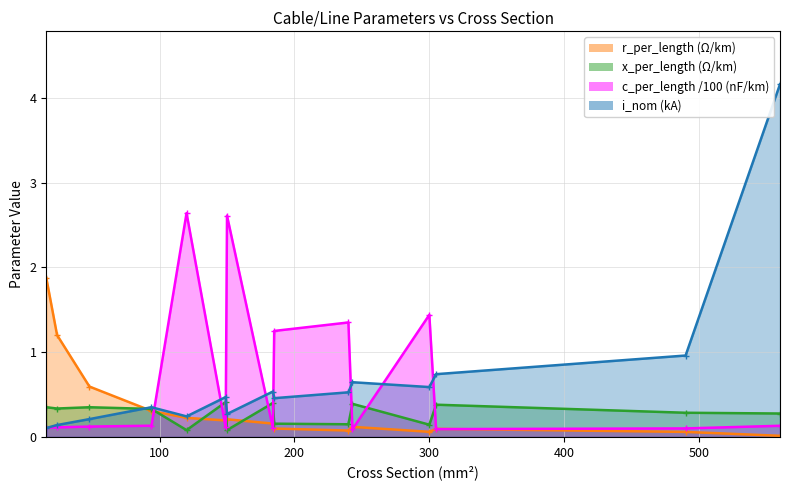

At how many categories does at least one series exceed 0?

15